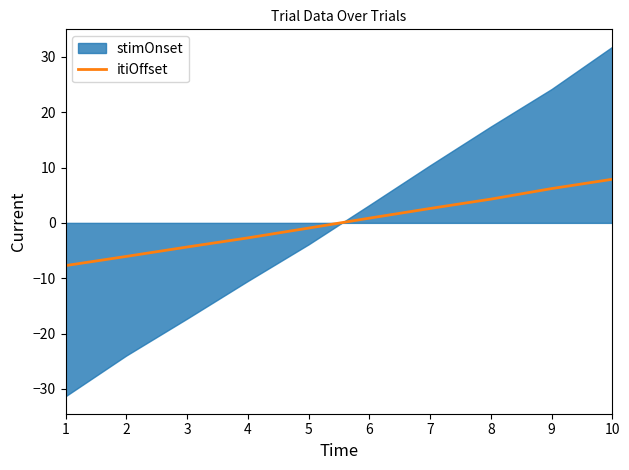

Which has a higher value, 9 or 7?

9